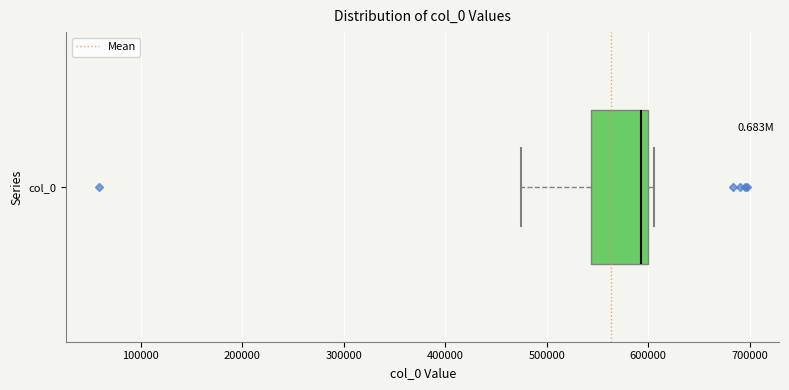

Transcribe this box plot: give where the median line is, the range the box spans, and where the two whiskers end, as read against the x-axis. The values are not printed on the chart, so give them approximately, as read against the axis.

median 590000, box 540000 to 600000, whiskers 470000 to 610000